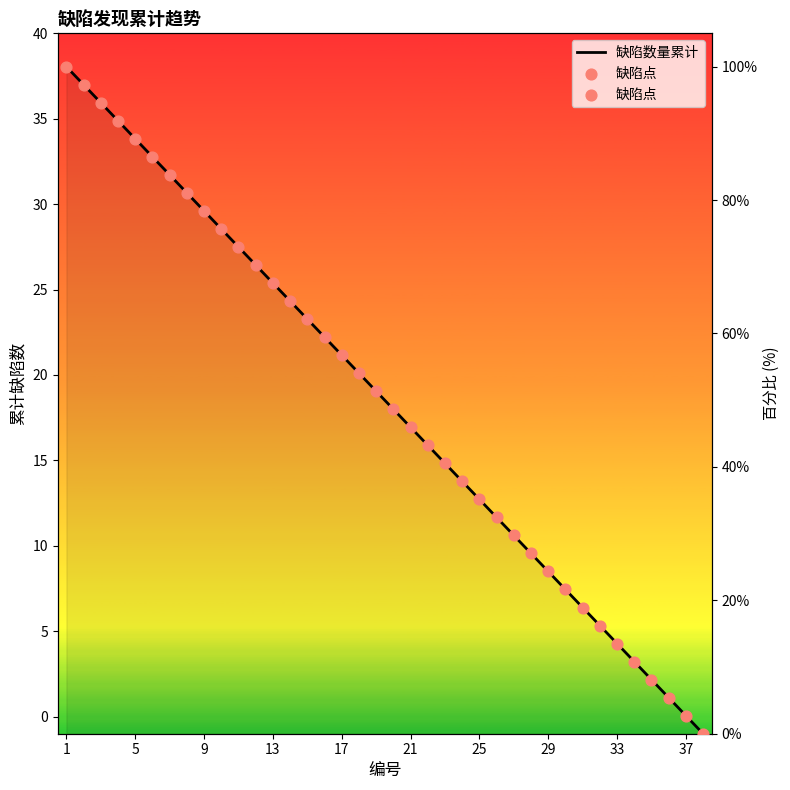

Which series has the largest total across all categories?

缺陷数量累计